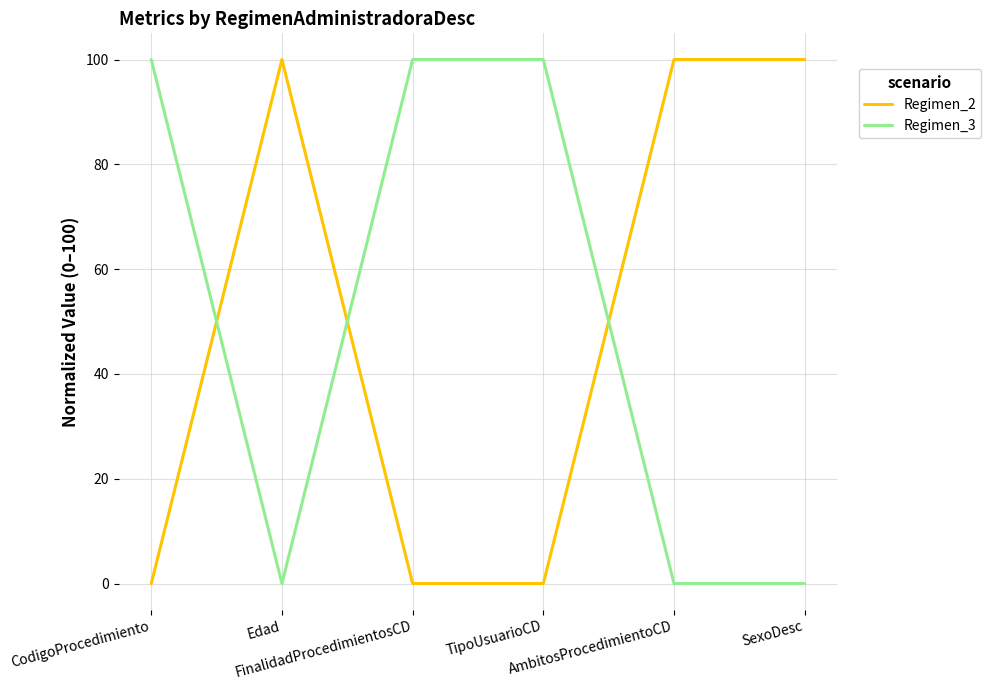

Which series ends up on top after the final intersection of Regimen_2 and Regimen_3?

Regimen_2